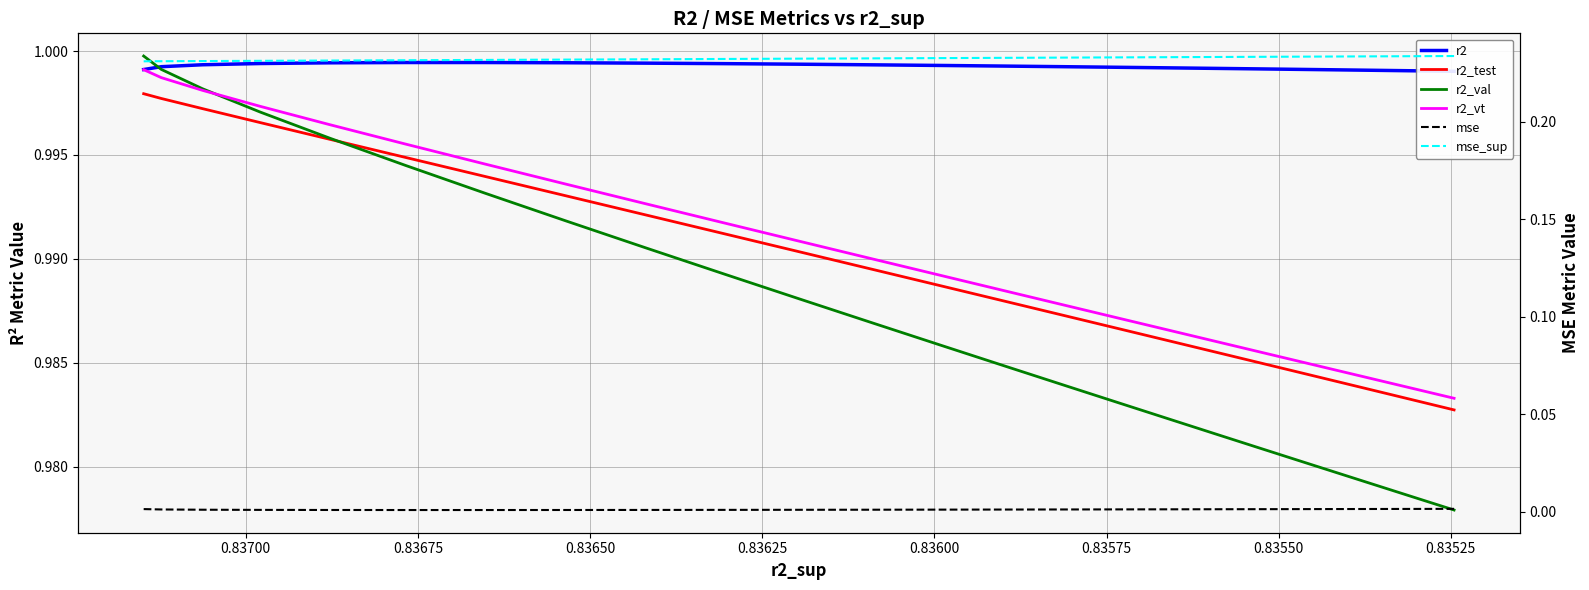

What is the average value of the r2_vt series?

1.0